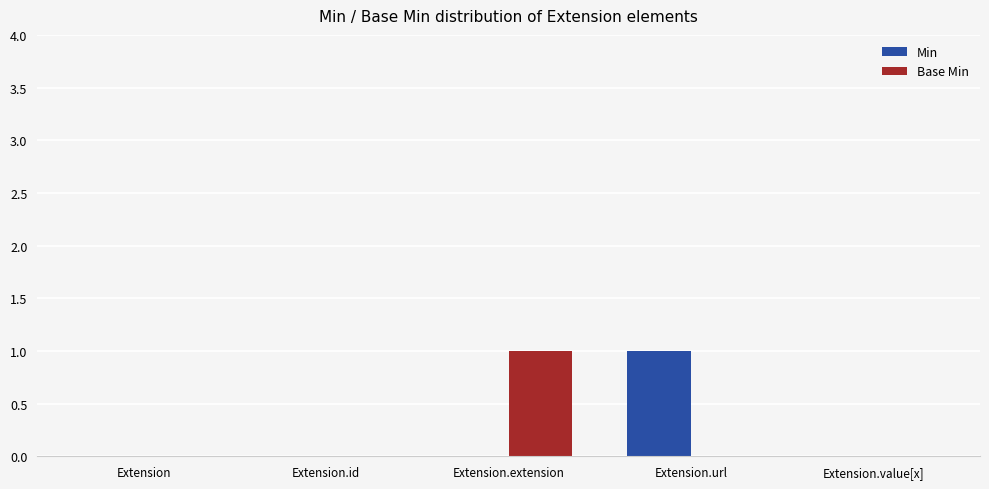

How many data points does each series have?

5